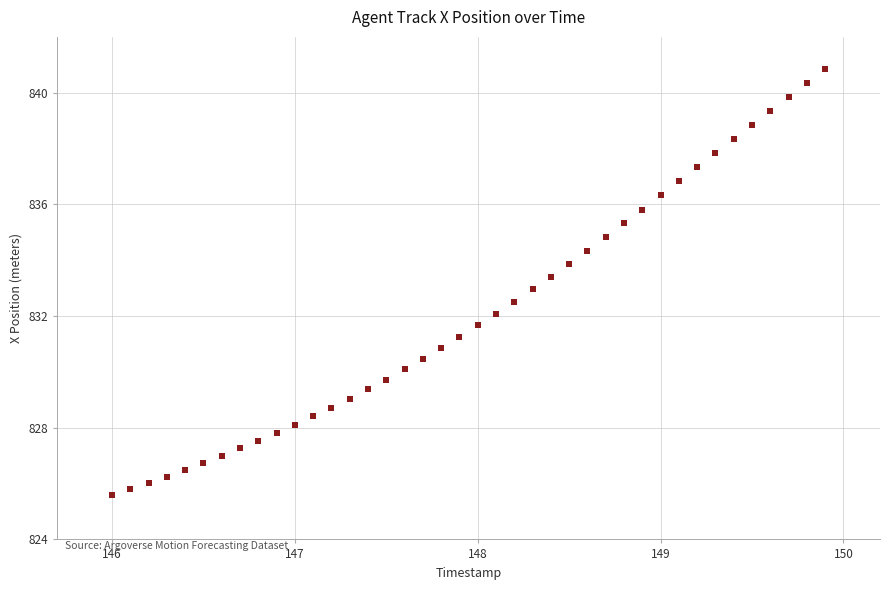

What is the range of Y values (max minus min)?

15.3